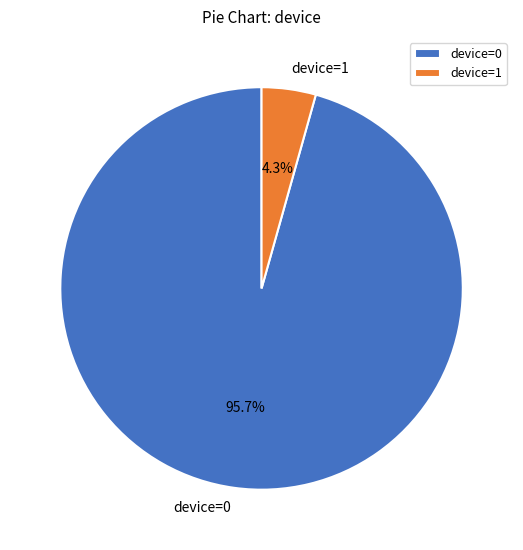

To the nearest percent, what is the average slice percentage?

50%